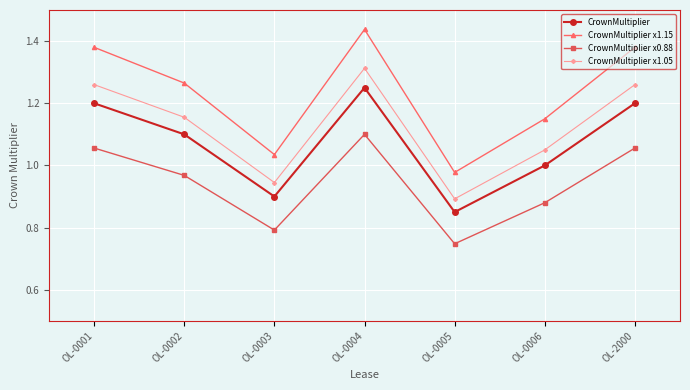

In CrownMultiplier x0.88, how many points are higher than both neighbors (excluding endpoints)?

1